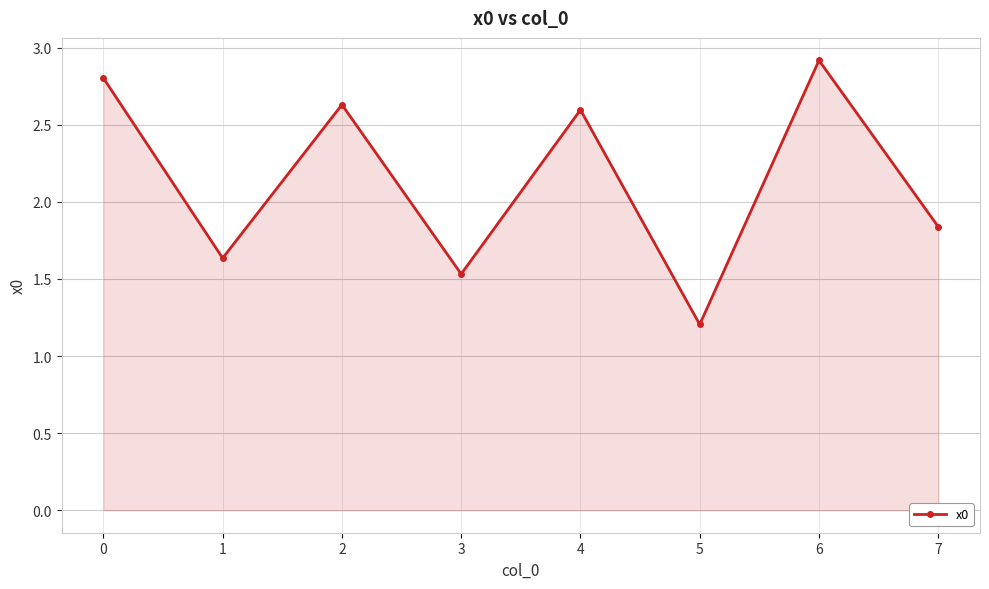

The value at 6 is 2.9. True or false?

True